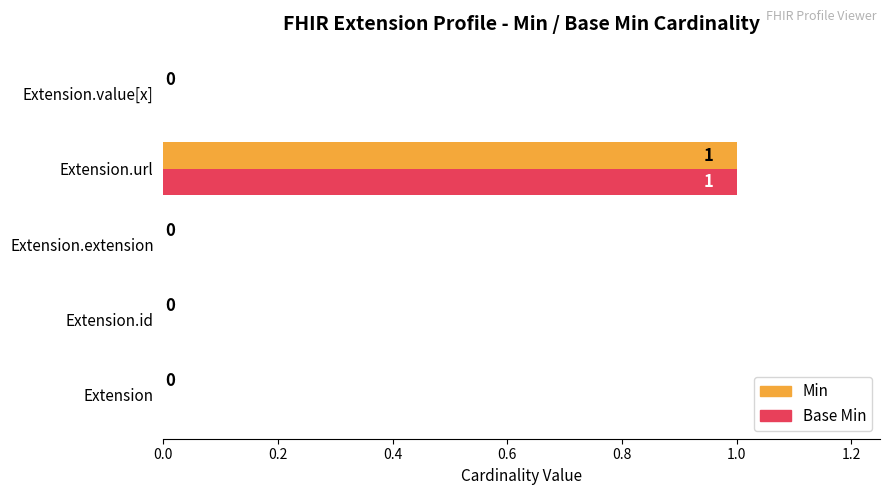

At which category is the sum across all series the highest?

Extension.url